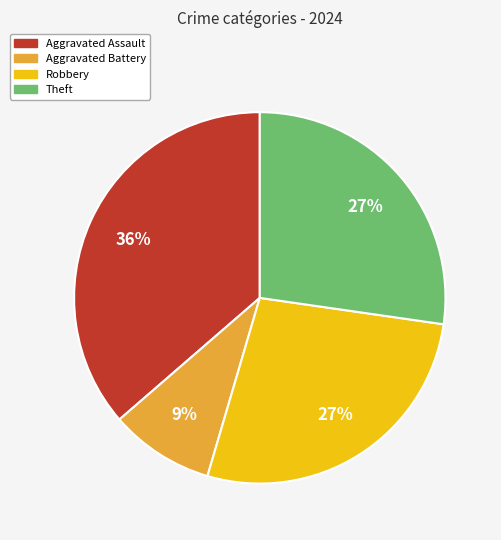

To the nearest percent, what is the average slice percentage?

25%